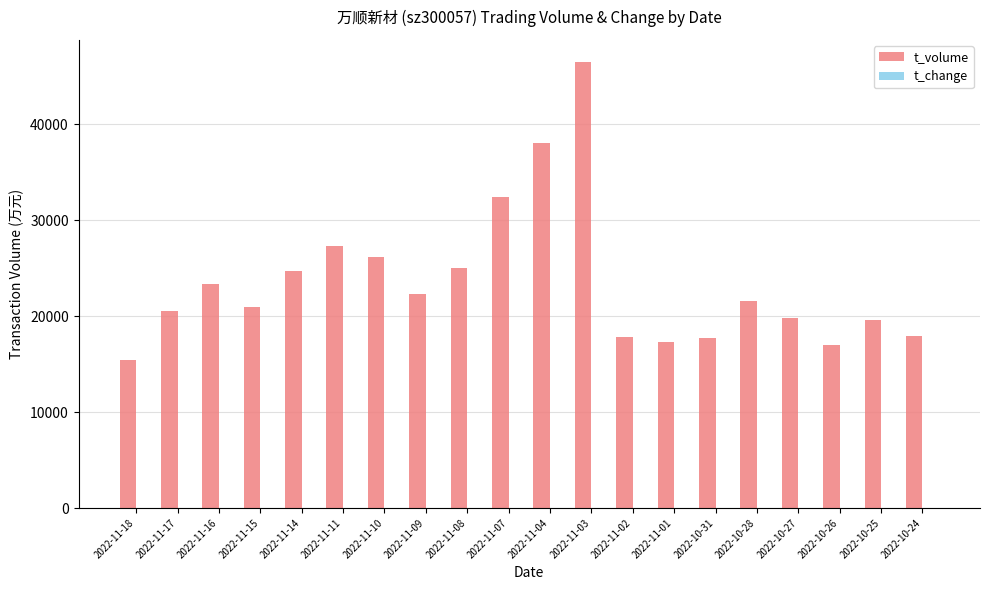

What value does the t_volume series have at 2022-10-25?

19608.0